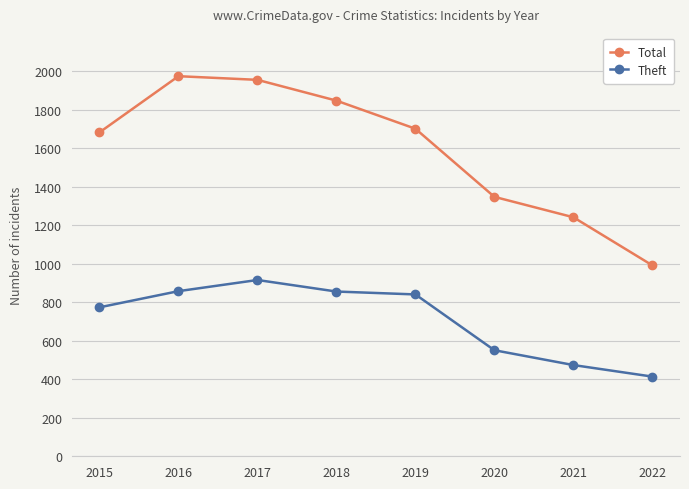

How many interior local peaks does the Total series have?

1